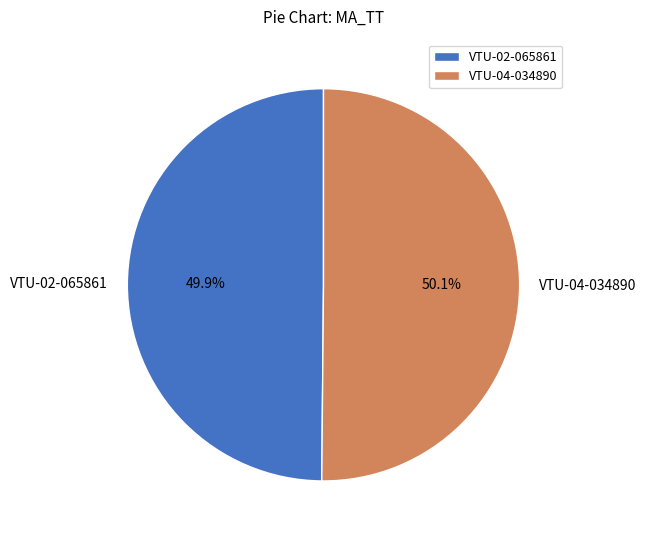

Count the number of slices in the pie.

2